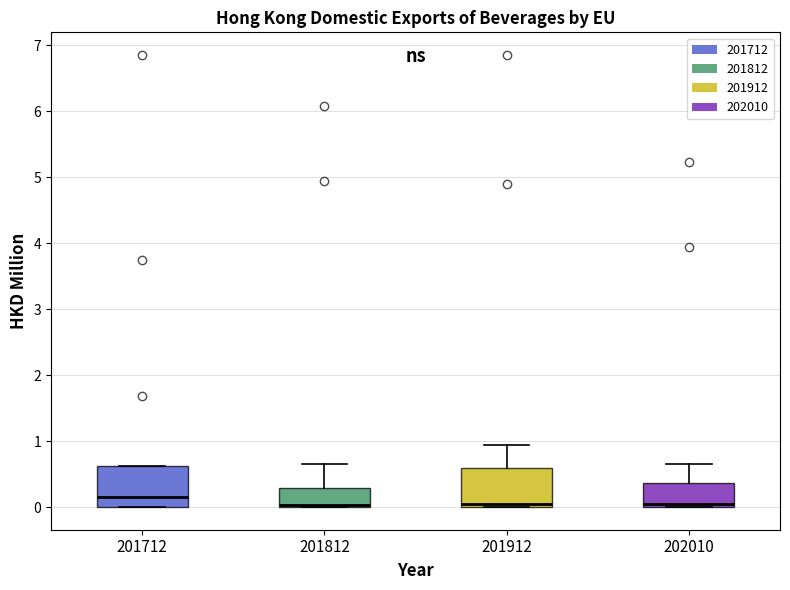

Where is the lower edge of the box at x = 201712 on the y-axis? The values are not printed on the chart, so give them approximately, as read against the axis.

0.0